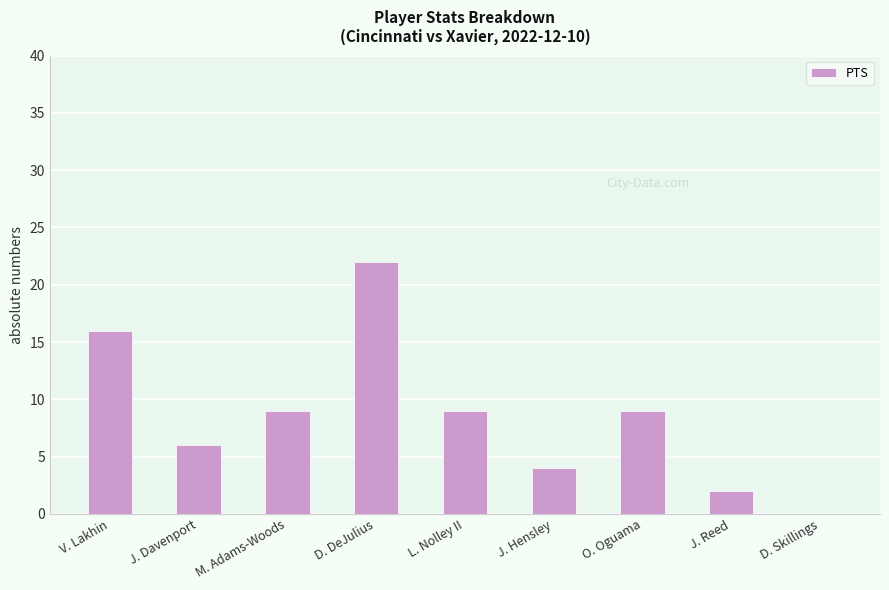

What is the sum of the values at O. Oguama and J. Reed?

11